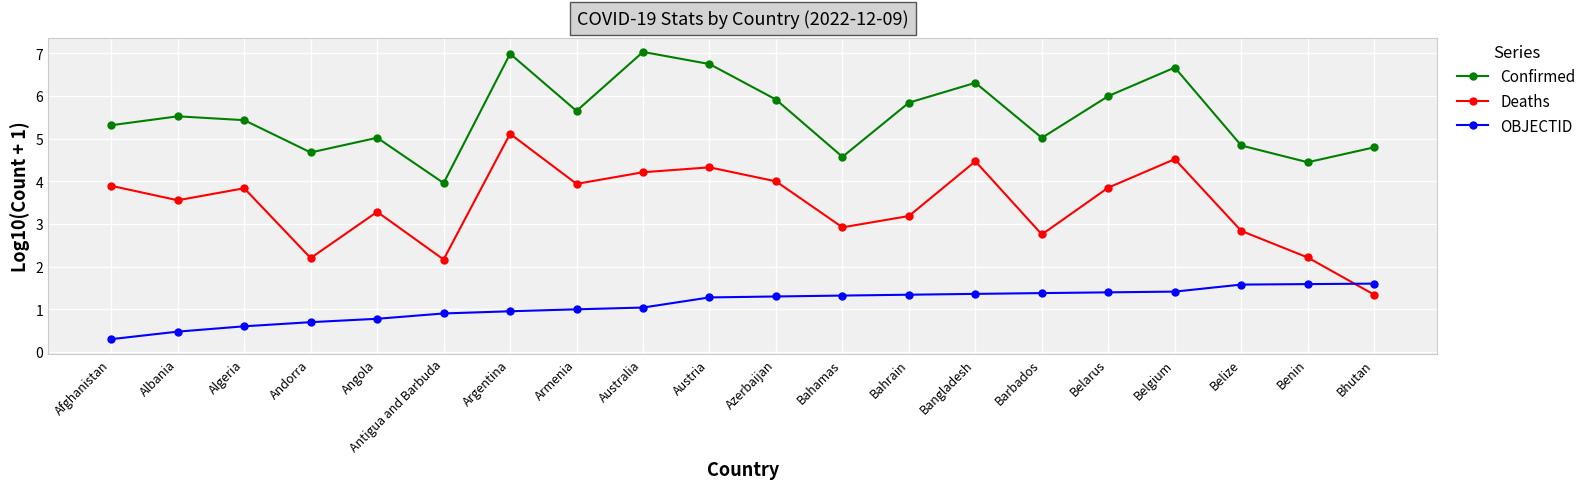

Read the Confirmed value at Bahamas.

4.6